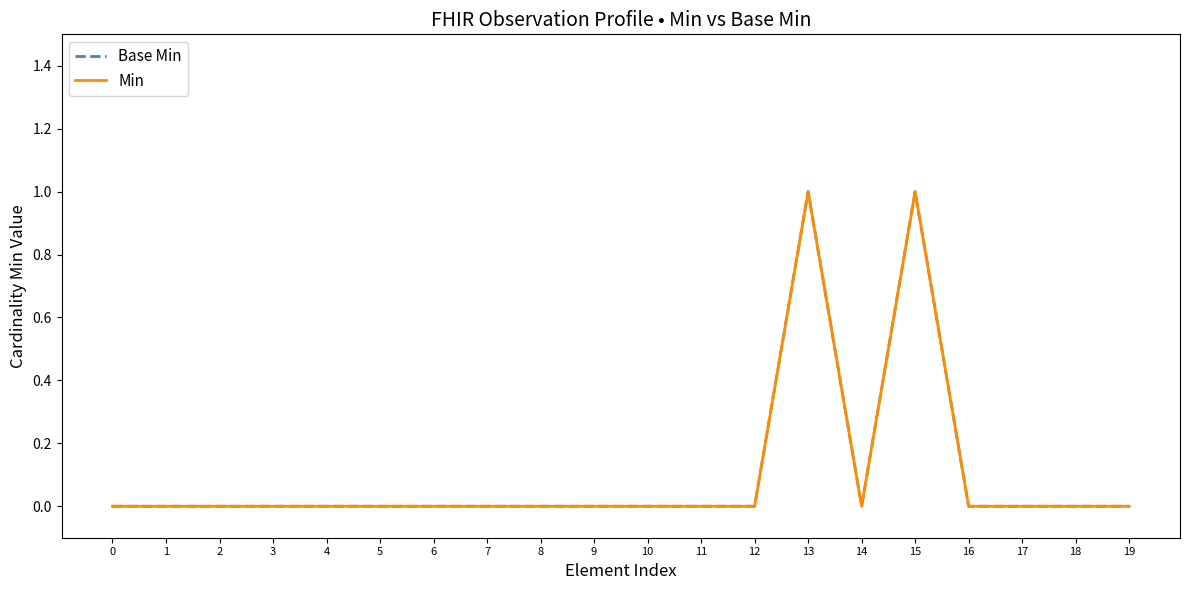

What is the maximum value shown in the chart?

1